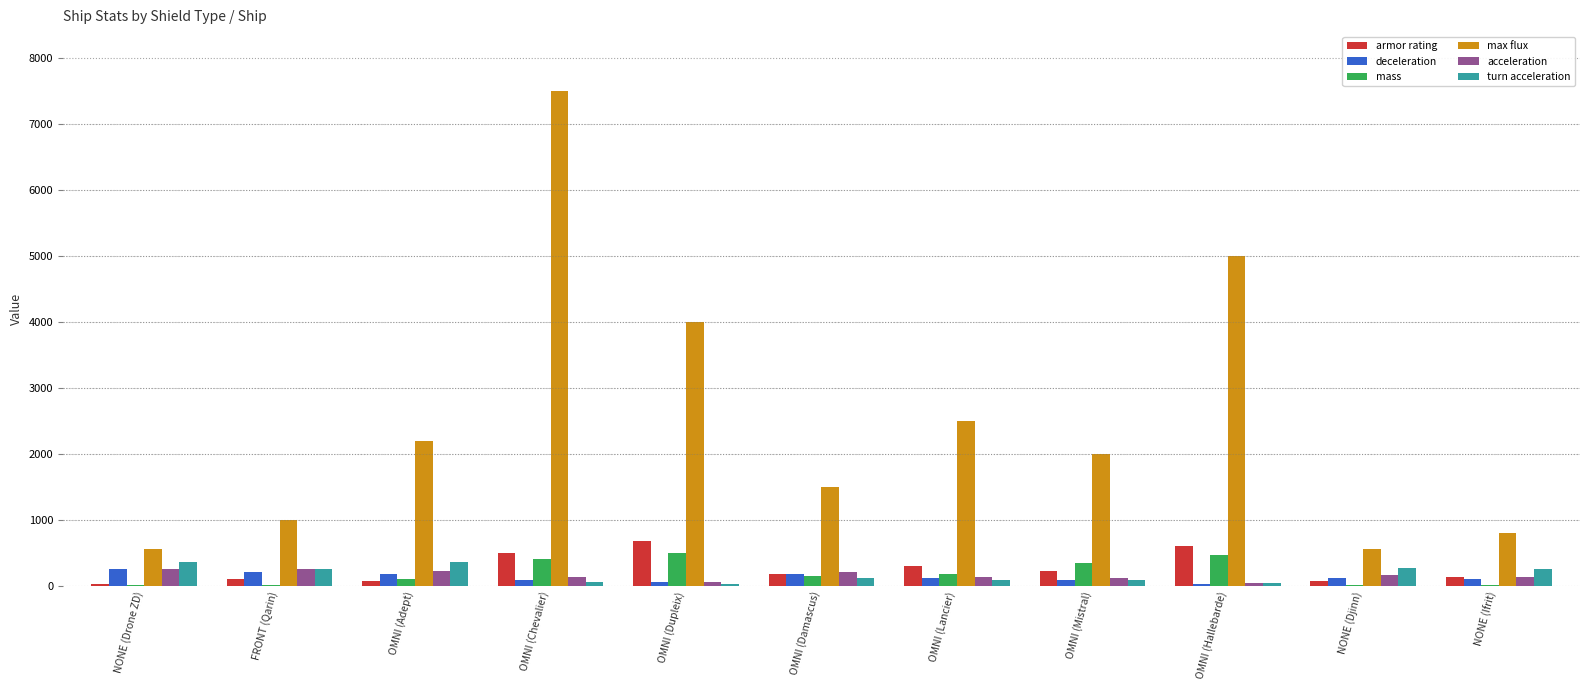

Which series has the largest total across all categories?

max flux